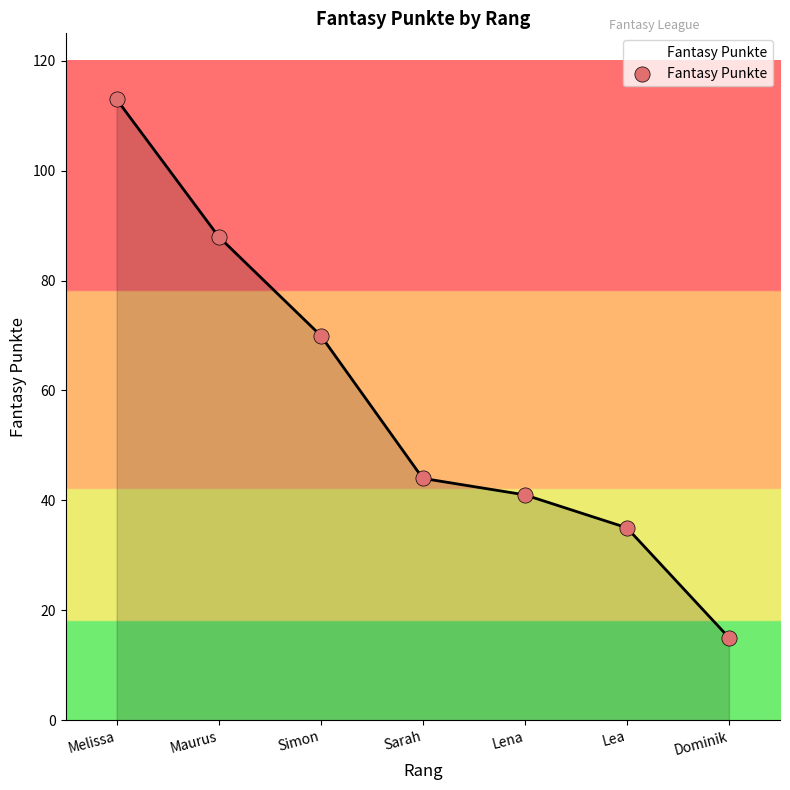

What is the change in value from Melissa to Simon?

-43